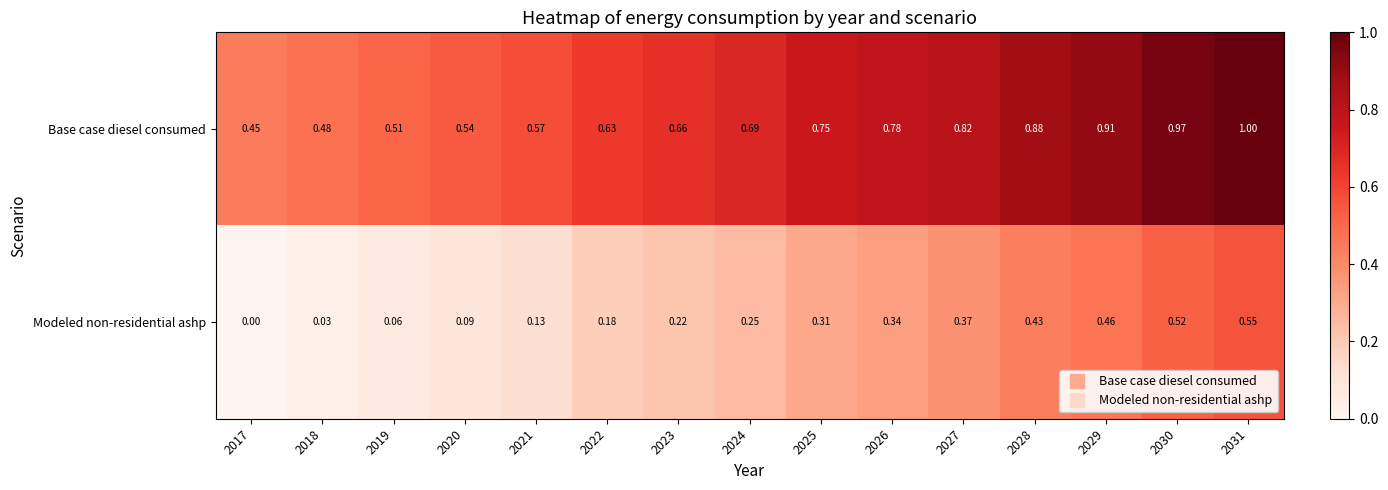

Is the value of Base case diesel consumed at 2029 greater than the value of Modeled non-residential ashp at 2019?

Yes